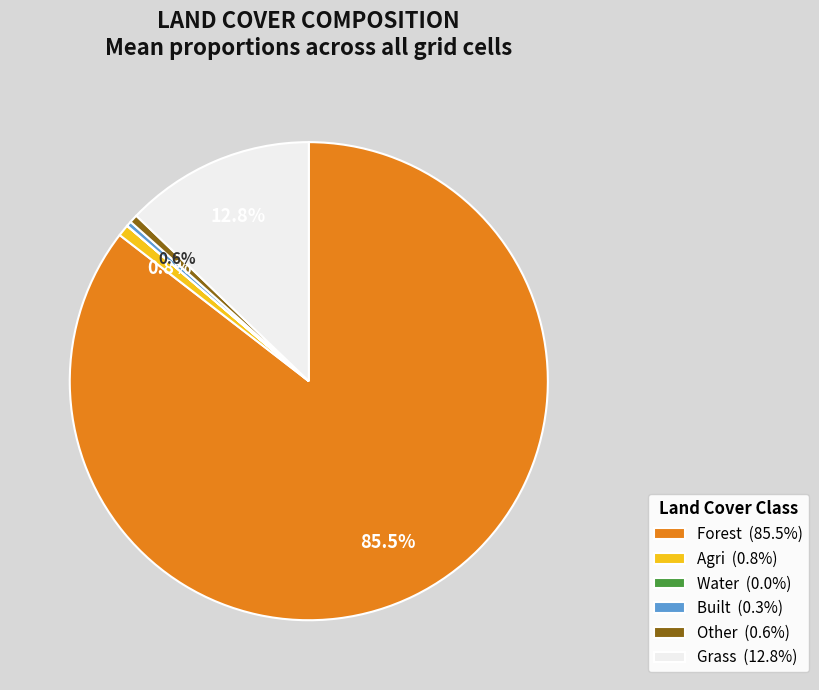

Does Forest (85.5%) represent more than half of the total?

Yes